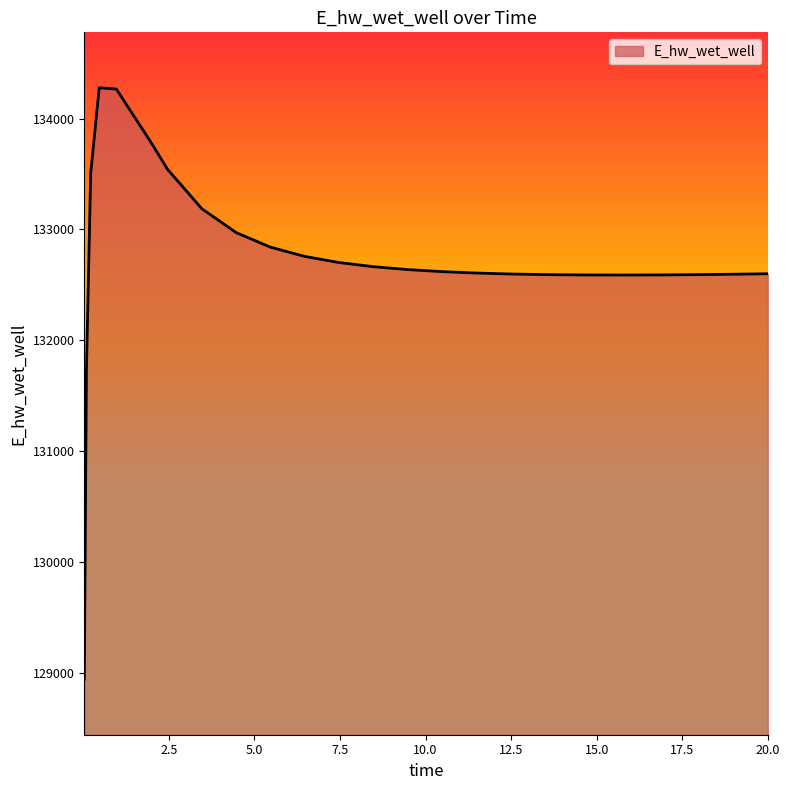

What is the sum of all values?

3450980.8